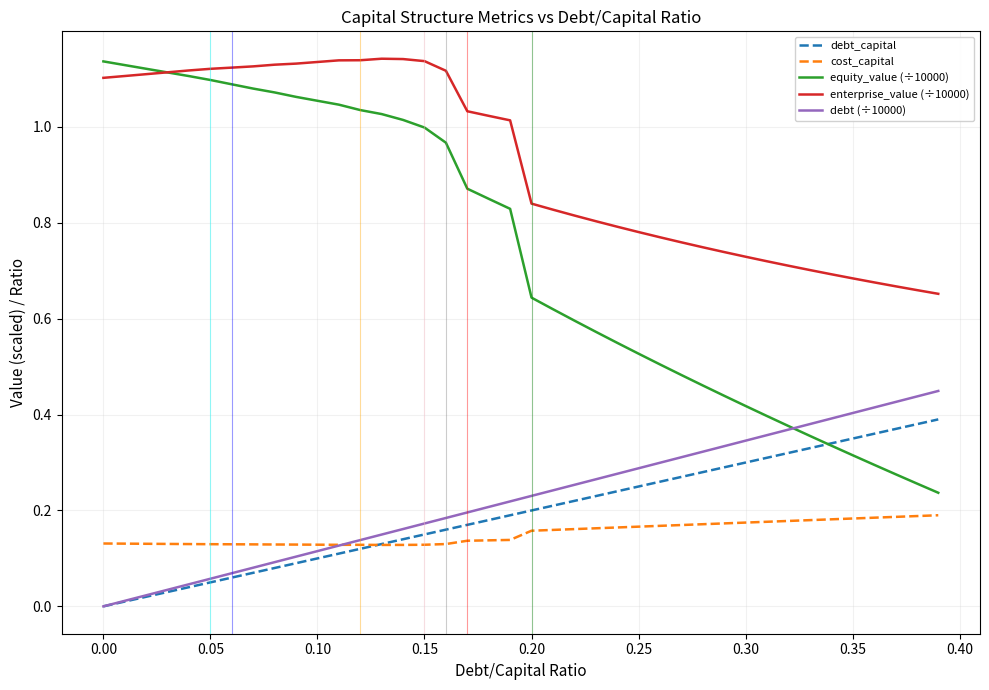

Which series has the largest range (max minus min)?

equity_value (÷10000)